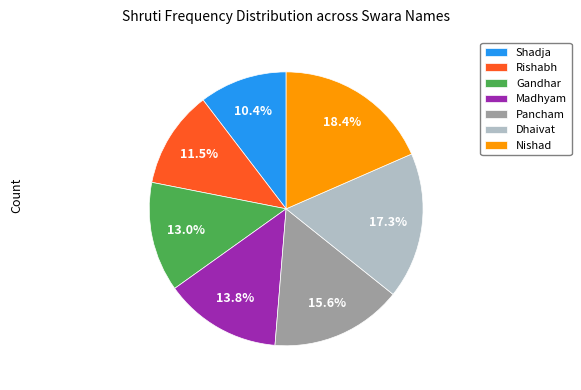

Do Gandhar and Pancham together represent more than half of the pie?

No